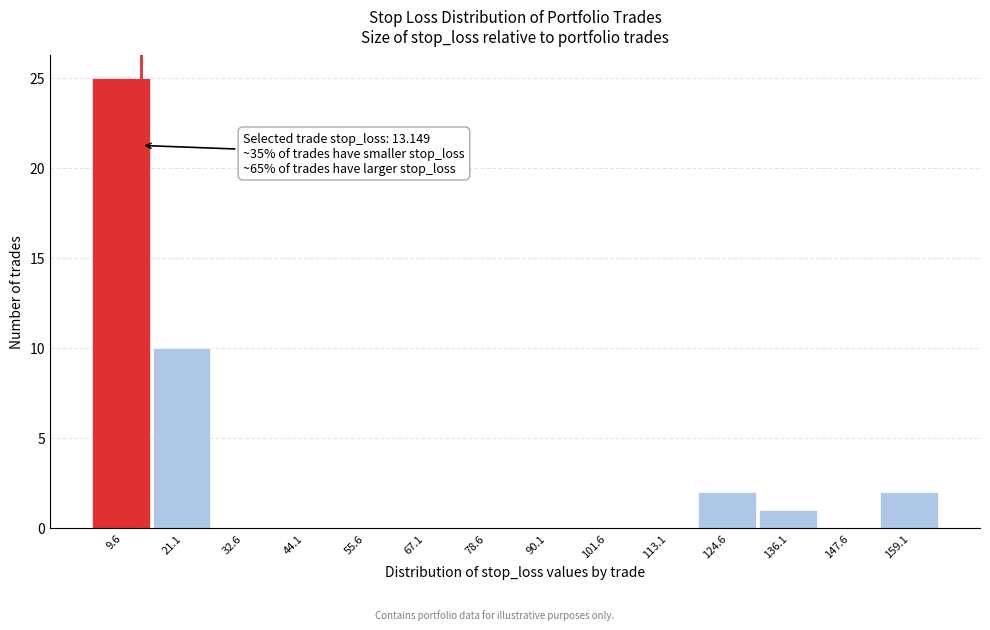

Over which range of the x-axis is the bar tallest?

4 to 16